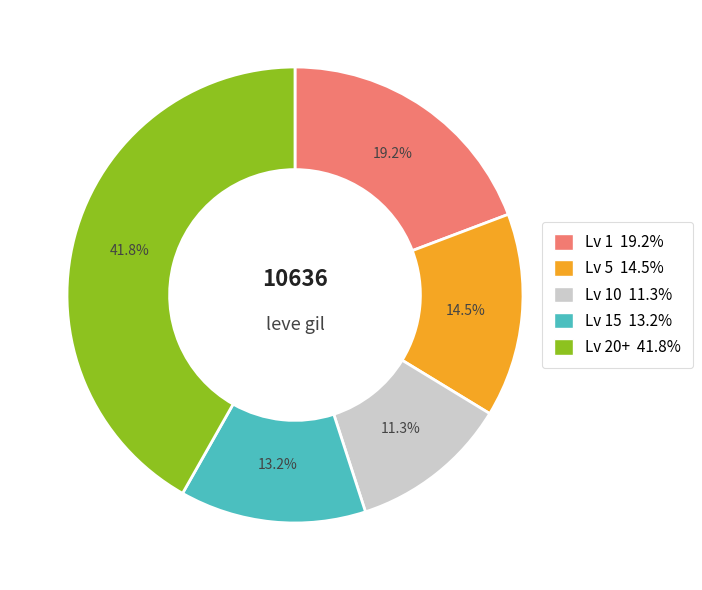

Is there a majority slice in this chart?

No